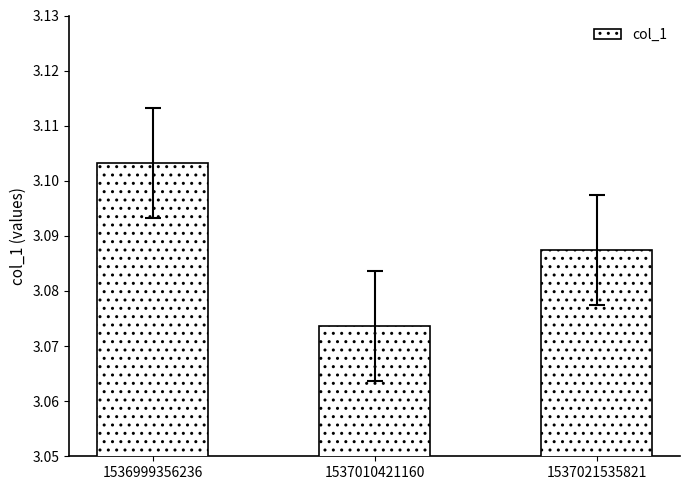

Which category has the highest value across all series?

1536999356236